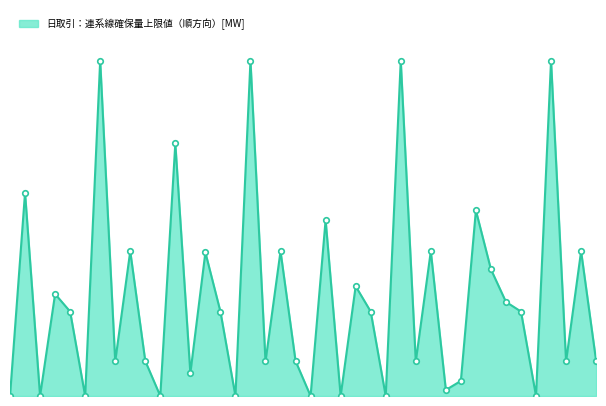

Reading left to right, transcribe all the data shown in this chart.

0.0	1684.7	0.0	845.4	700.0	0.0	2780.0	286.0	1200.0	290.0	0.0	2093.3	188.8	1190.0	700.0	0.0	2780.0	286.0	1200.0	290.0	0.0	1458.7	0.0	910.0	700.0	0.0	2780.0	286.0	1200.0	50.0	124.9	1538.2	1050.0	780.0	700.0	0.0	2780.0	286.0	1200.0	290.0